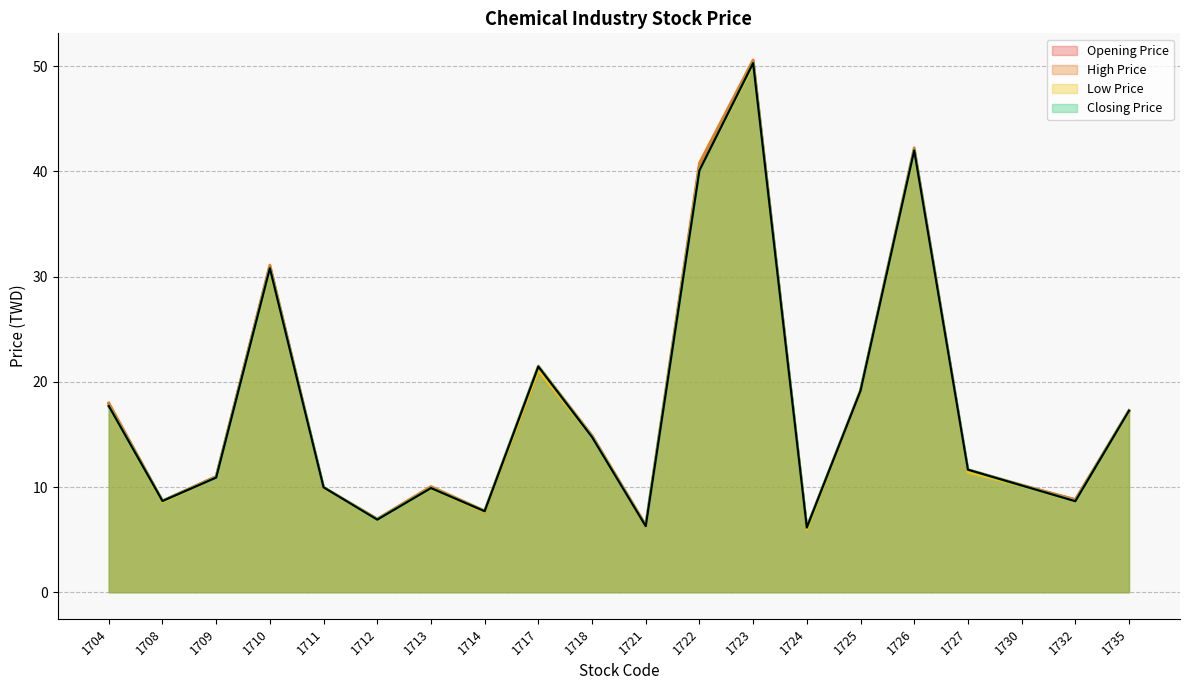

True or false: Low Price has a value of 7.6 at 1714.

True